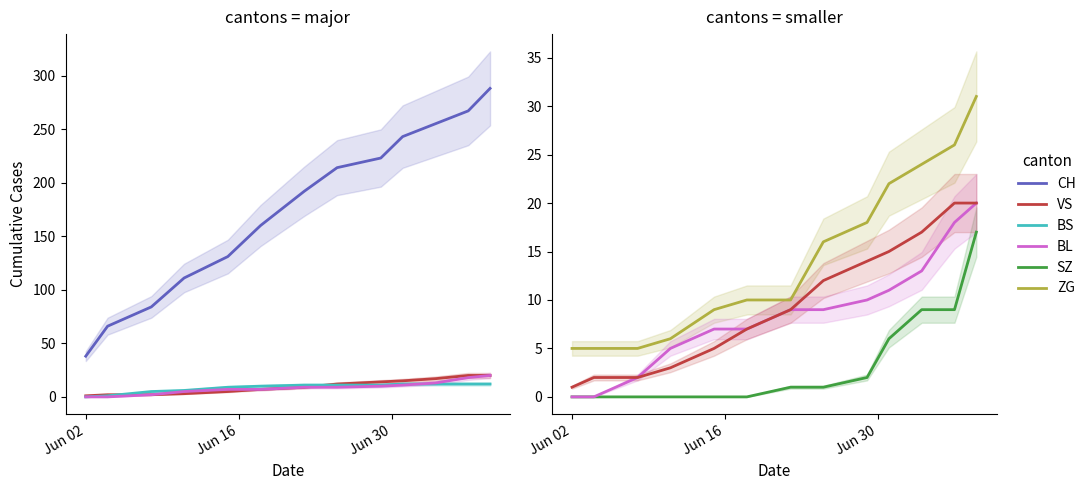

Is it true that BL equals 4 at 4?

False